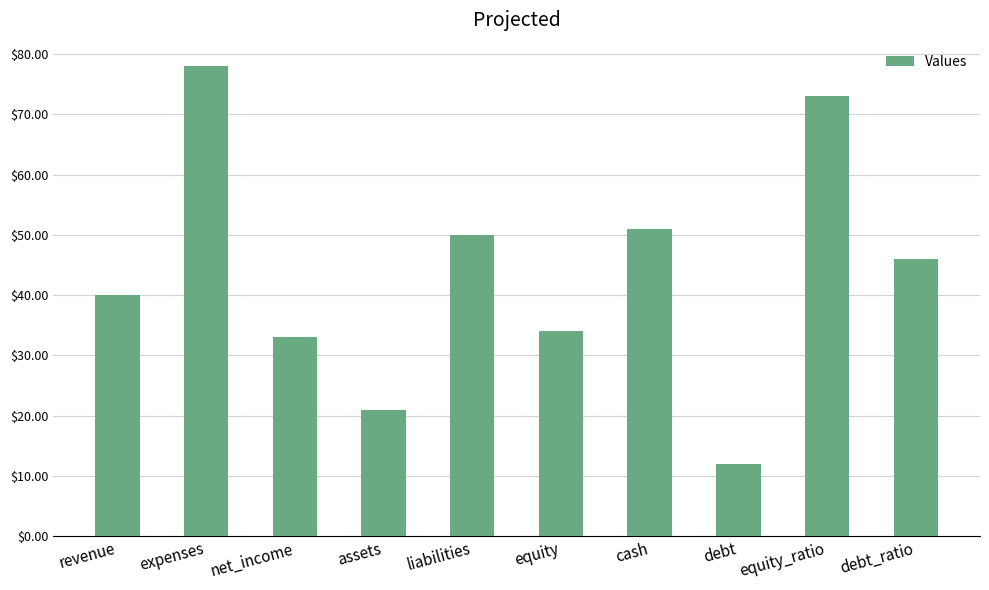

Rank the categories by value from highest to lowest.

expenses, equity_ratio, cash, liabilities, debt_ratio, revenue, equity, net_income, assets, debt